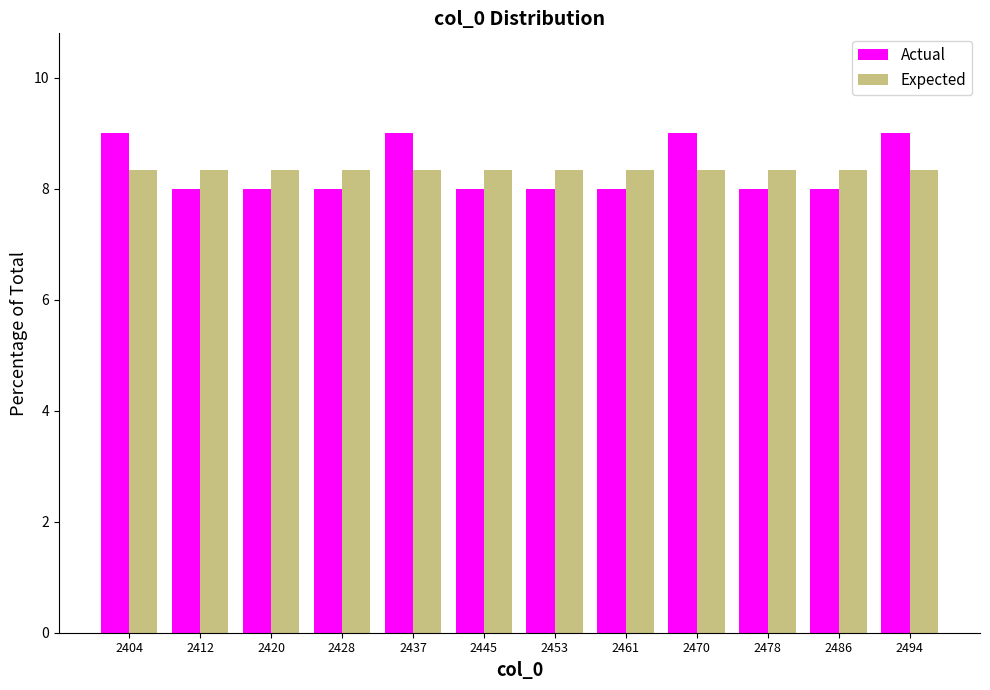

What is the height of the Expected bar covering 2408 to 2417 on the x-axis? Neither the bar edges nor the heights are printed on the chart, so give them approximately, as read against the axes.

8.4